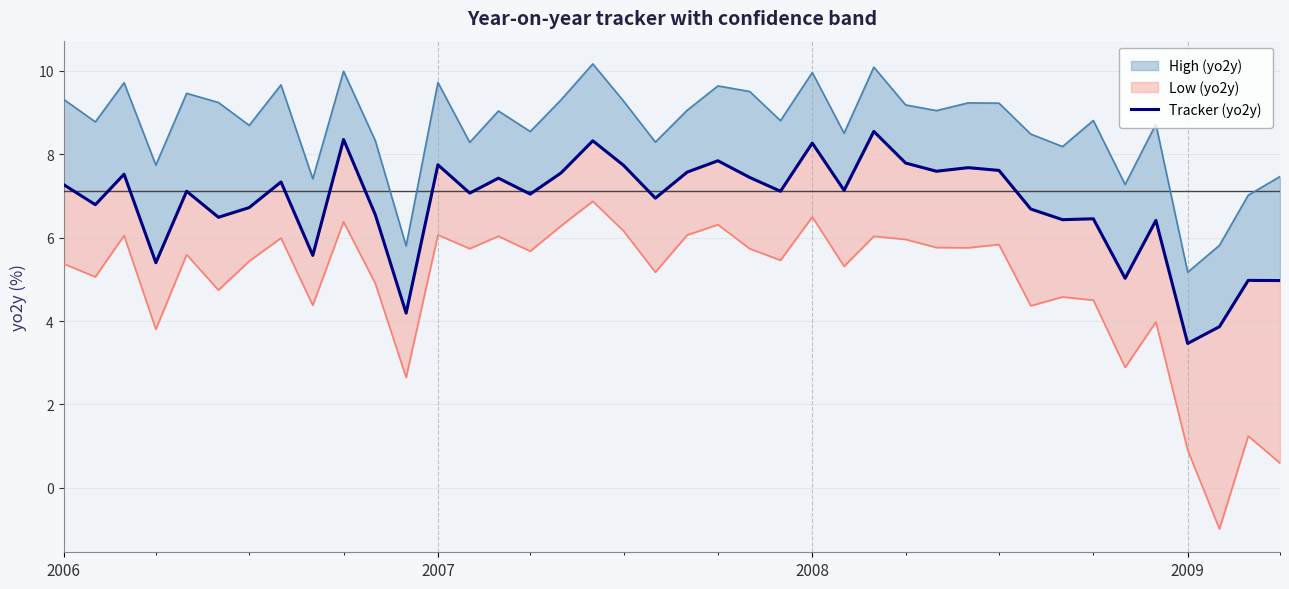

Count the number of values greater than 7.

23